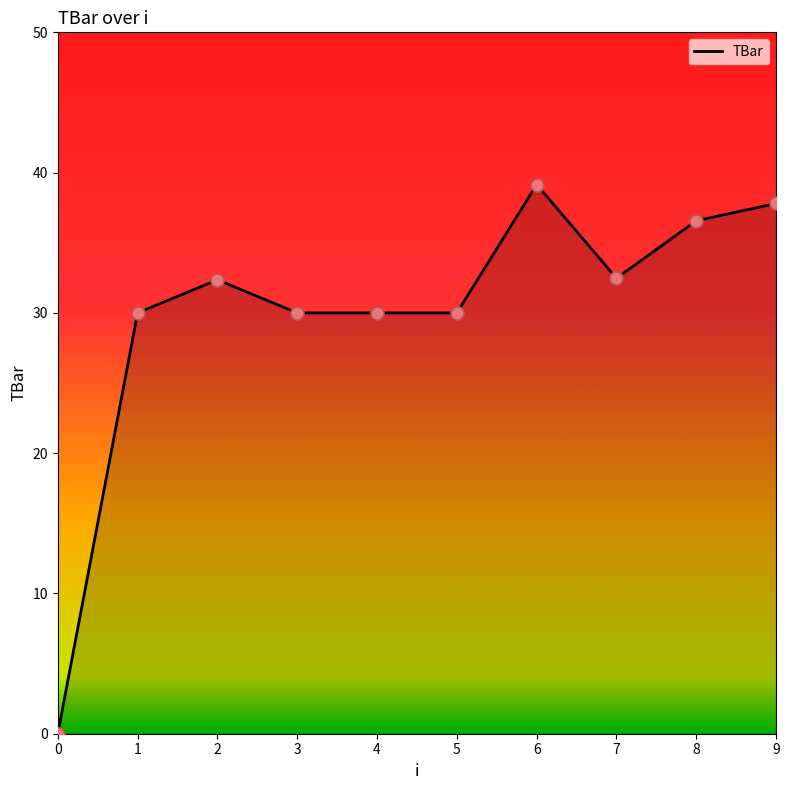

Approximately how many times larger is the value at 2 compared to 4?

1.1